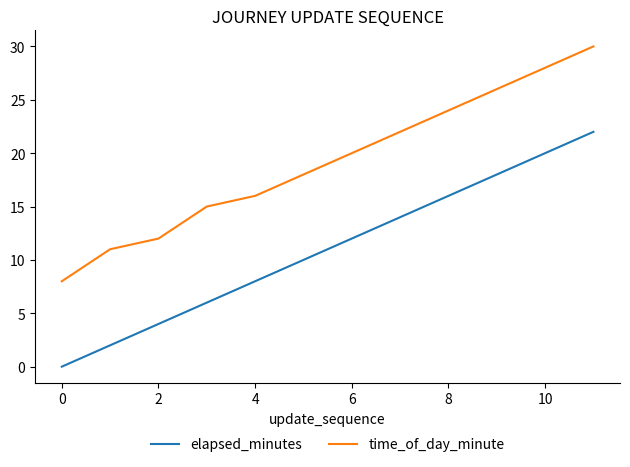

Which series has the largest total across all categories?

time_of_day_minute